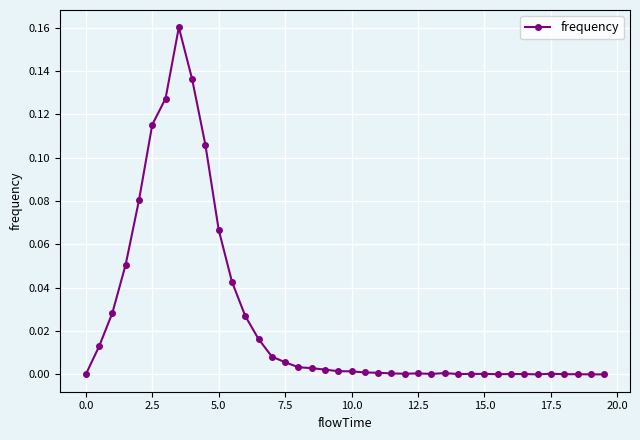

What is the sum of all values?

1.0